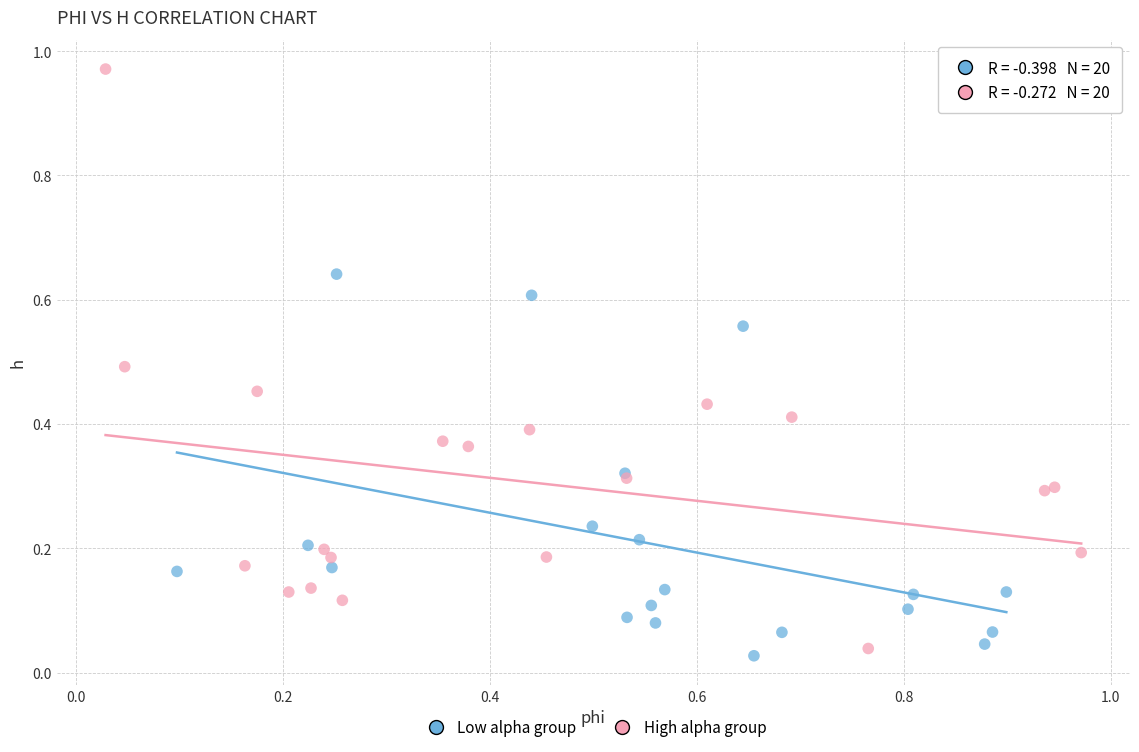

Which series contains the highest Y value?

High alpha group